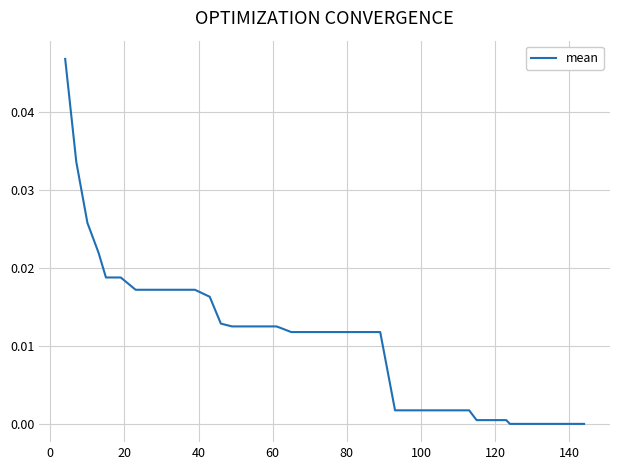

Does the chart display data point markers on the line(s)?

No